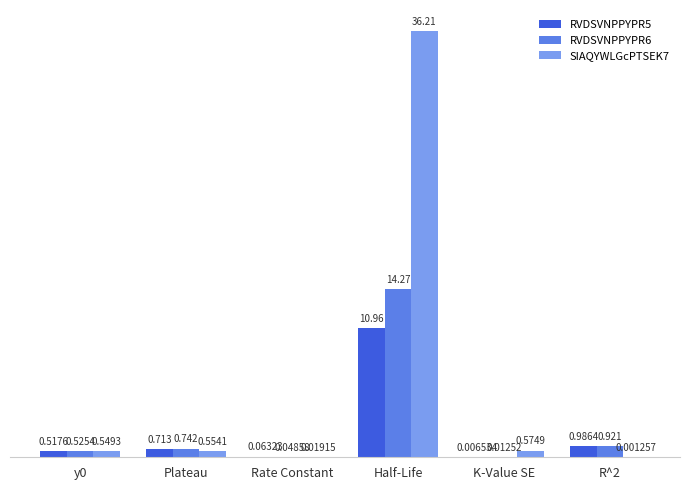

Which series has the largest range (max minus min)?

SIAQYWLGcPTSEK7